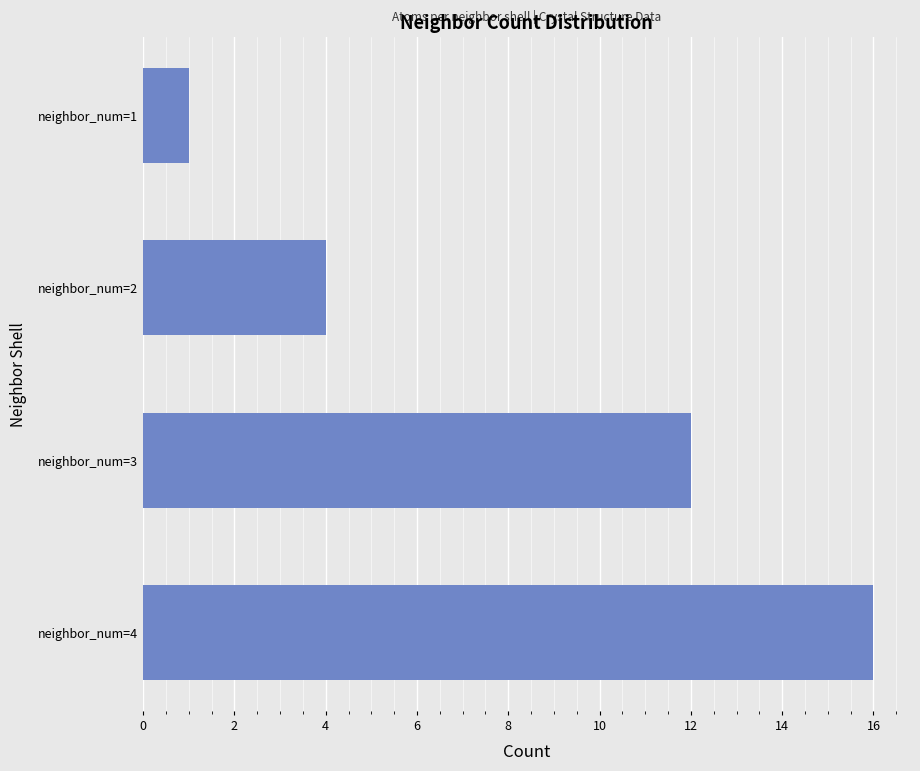

Reading top to bottom, transcribe all the data shown in this chart.

neighbor_num=1=1	neighbor_num=2=4	neighbor_num=3=12	neighbor_num=4=16